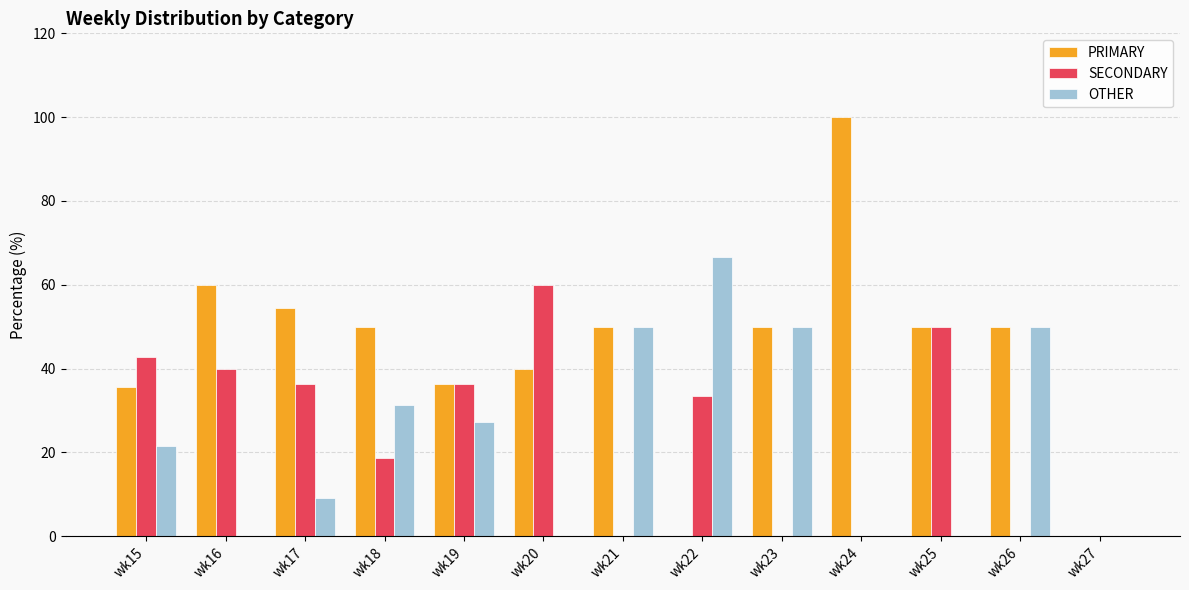

True or false: PRIMARY has a value of 12.9 at wk25.

False